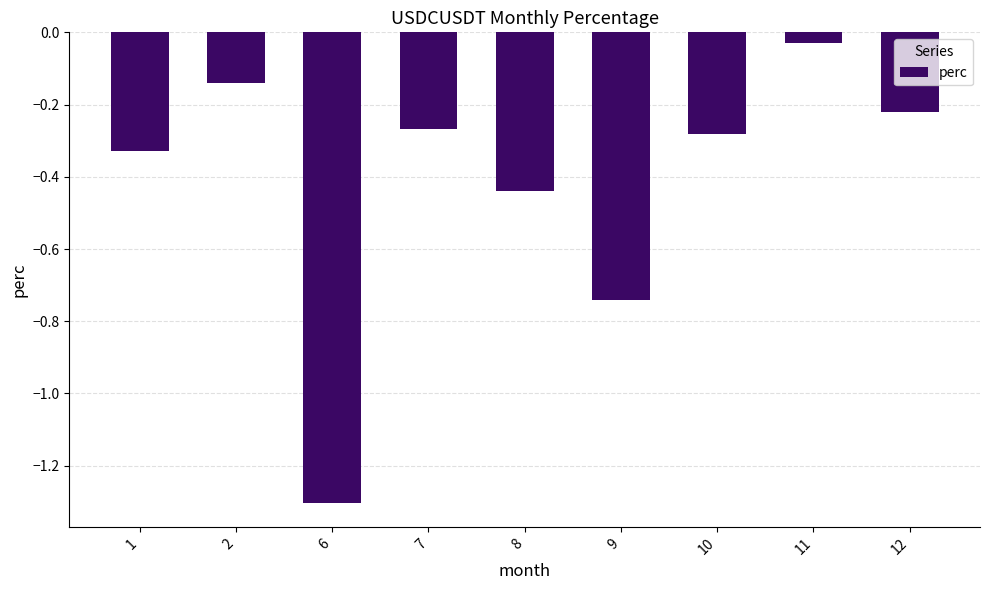

What is the smallest value displayed?

-1.3